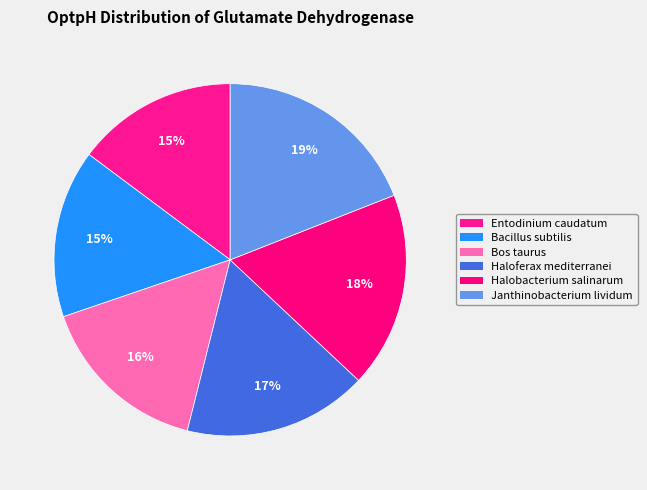

How many slices are in this pie chart?

6